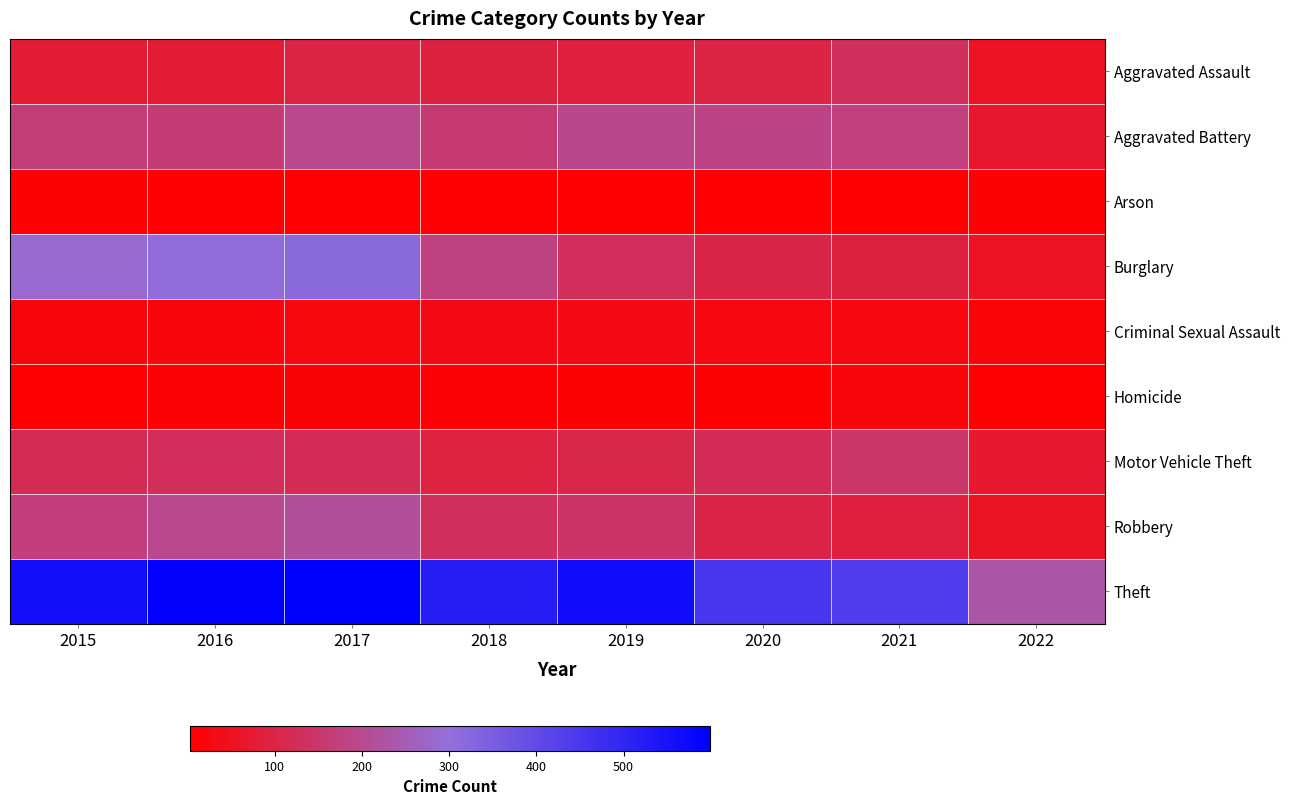

Reading left to right, list all the values displayed in this chart.

Aggravated Assault: 2015=79	2016=79	2017=99	2018=93	2019=91	2020=99	2021=131	2022=54
Aggravated Battery: 2015=169	2016=164	2017=194	2018=160	2019=193	2020=186	2021=175	2022=66
Arson: 2015=8	2016=3	2017=4	2018=6	2019=4	2020=5	2021=3	2022=8
Burglary: 2015=286	2016=307	2017=318	2018=176	2019=127	2020=104	2021=92	2022=53
Criminal Sexual Assault: 2015=21	2016=20	2017=23	2018=33	2019=31	2020=24	2021=26	2022=15
Homicide: 2015=7	2016=10	2017=13	2018=12	2019=8	2020=9	2021=19	2022=5
Motor Vehicle Theft: 2015=121	2016=128	2017=122	2018=96	2019=107	2020=123	2021=149	2022=72
Robbery: 2015=172	2016=196	2017=213	2018=132	2019=143	2020=101	2021=88	2022=56
Theft: 2015=561	2016=594	2017=599	2018=521	2019=563	2020=453	2021=435	2022=229